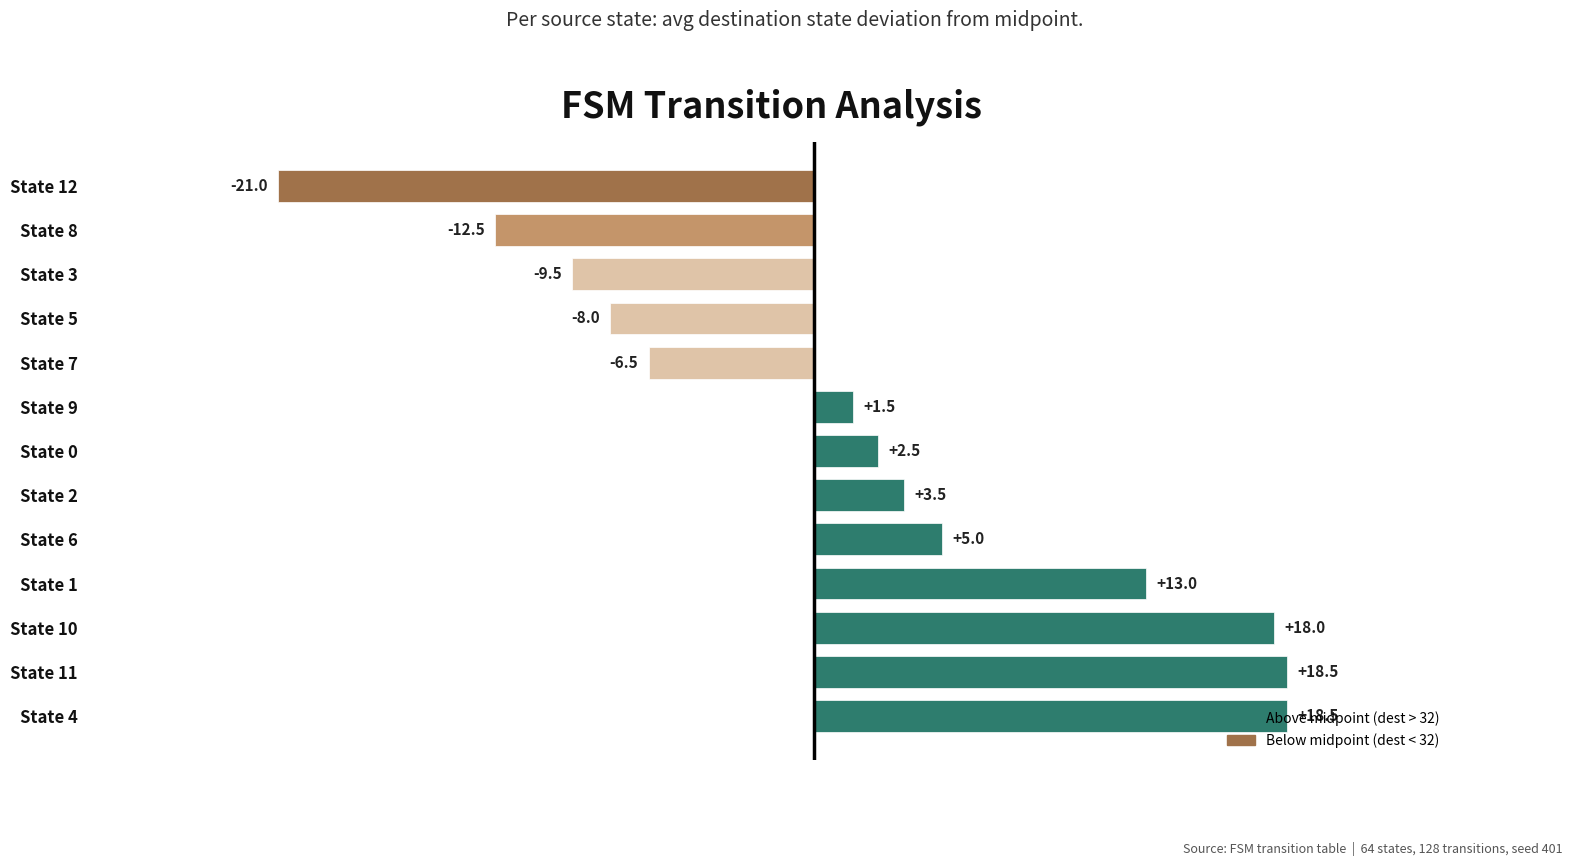

What is the difference between the values at State 3 and State 7?

3.0